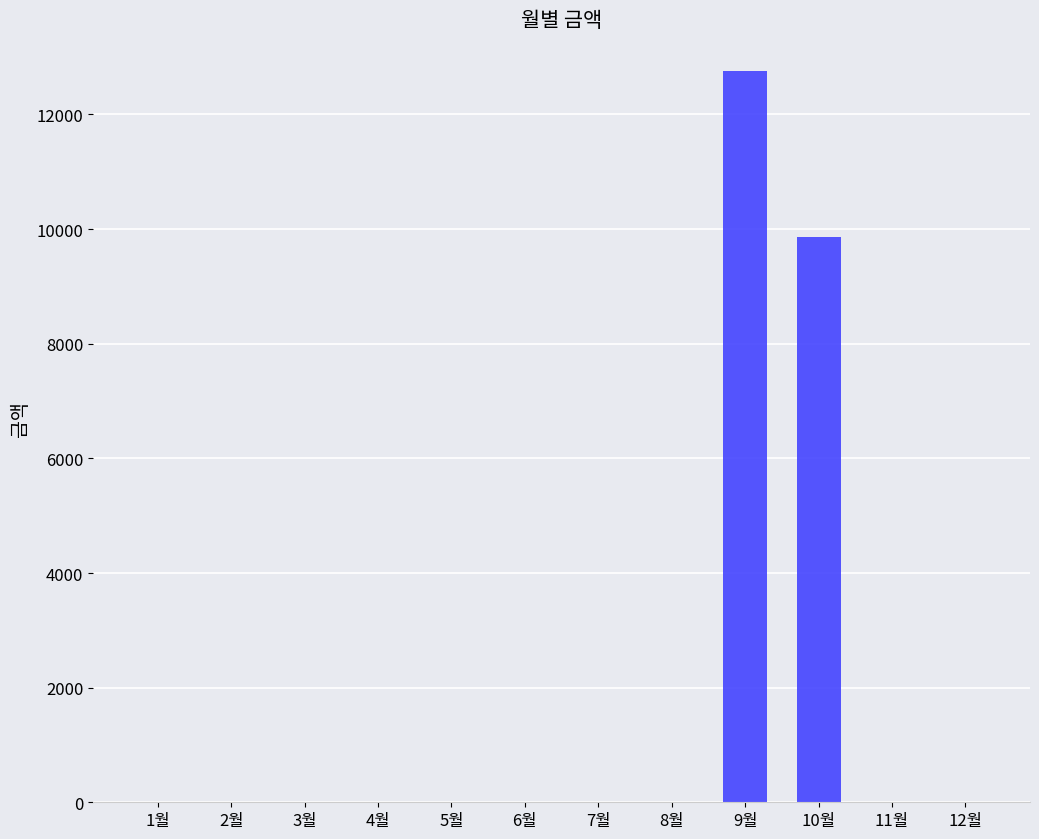

The chart shows a value of 0 at 7월. True or false?

True